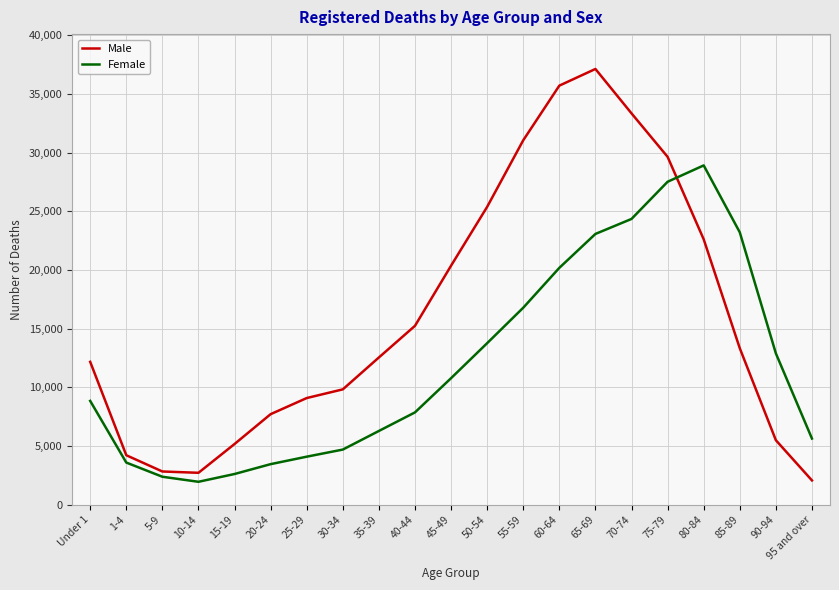

True or false: Male and Female intersect in this chart.

True